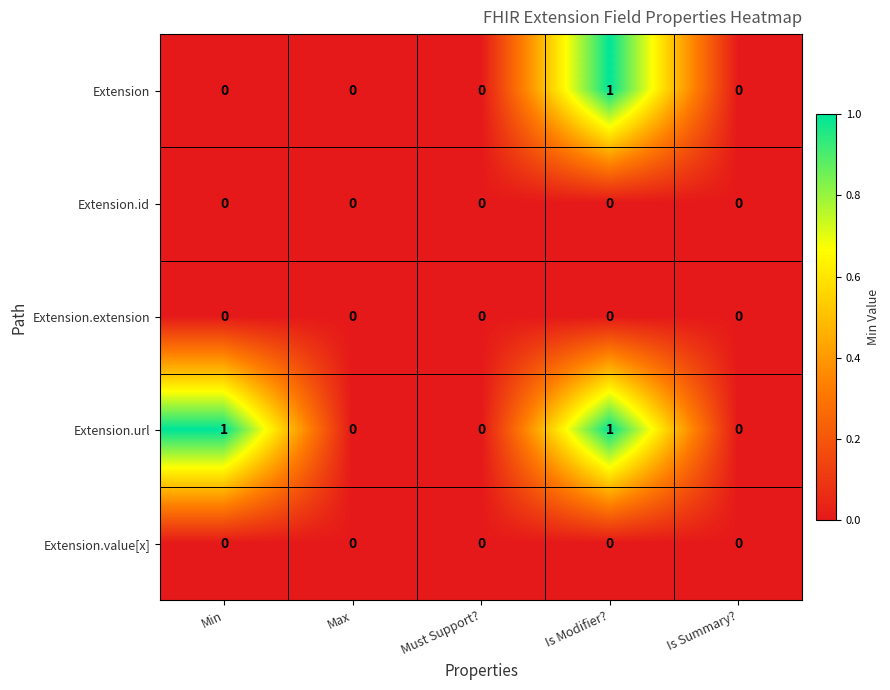

The Extension.value[x] series shows 0 at Is Modifier?. True or false?

True